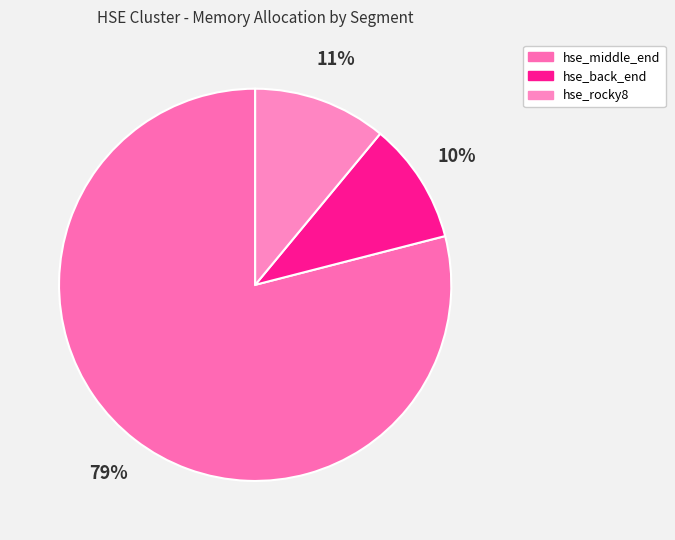

What is the change in value from hse_middle_end to hse_back_end?

-69